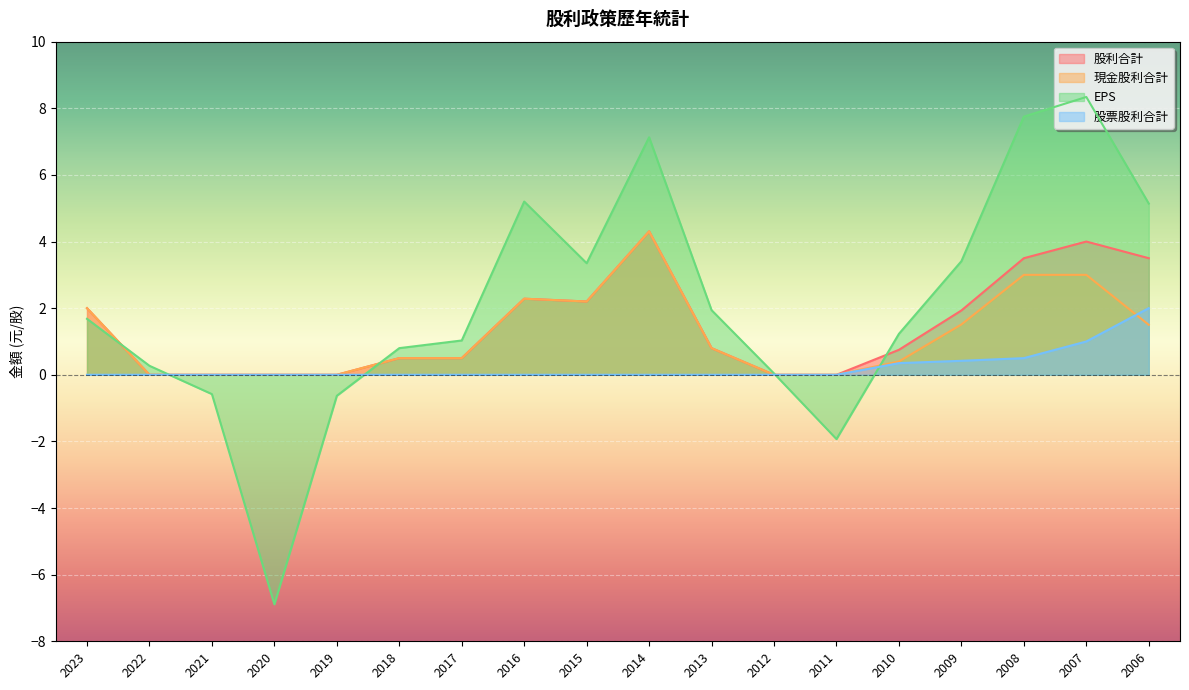

How many interior local valleys does the EPS series have?

3